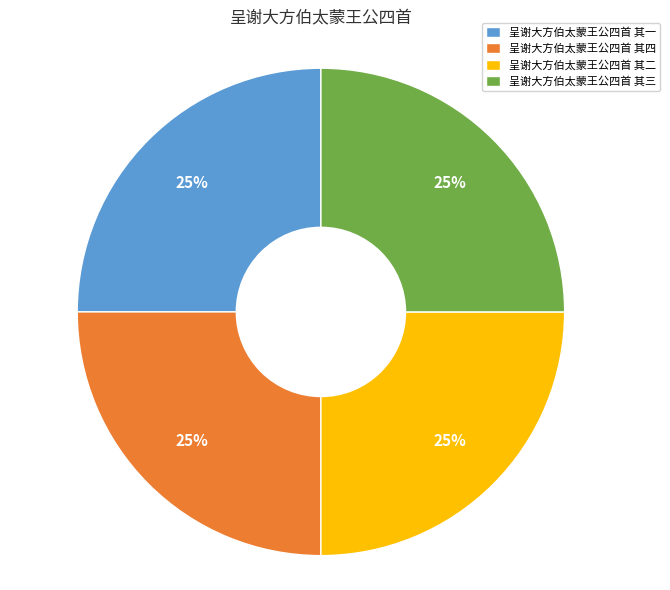

To the nearest percent, what percentage of the pie is 呈谢大方伯太蒙王公四首 其三?

25%